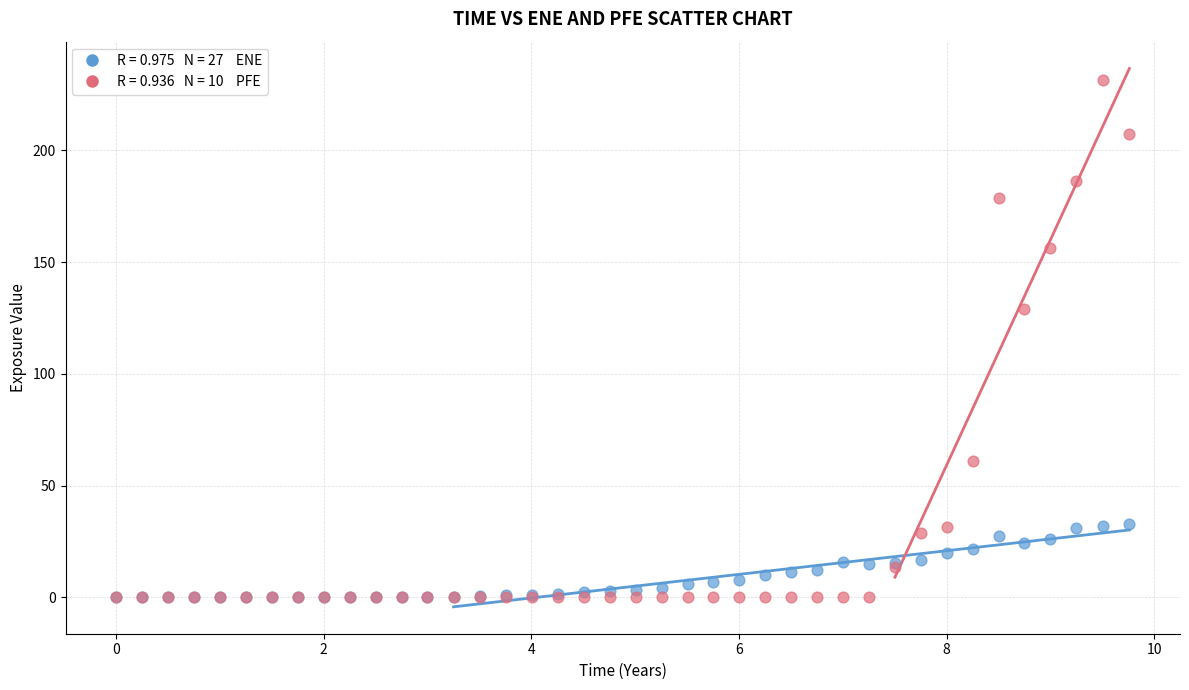

Across all series, what Y value is closest to 115?

129.0